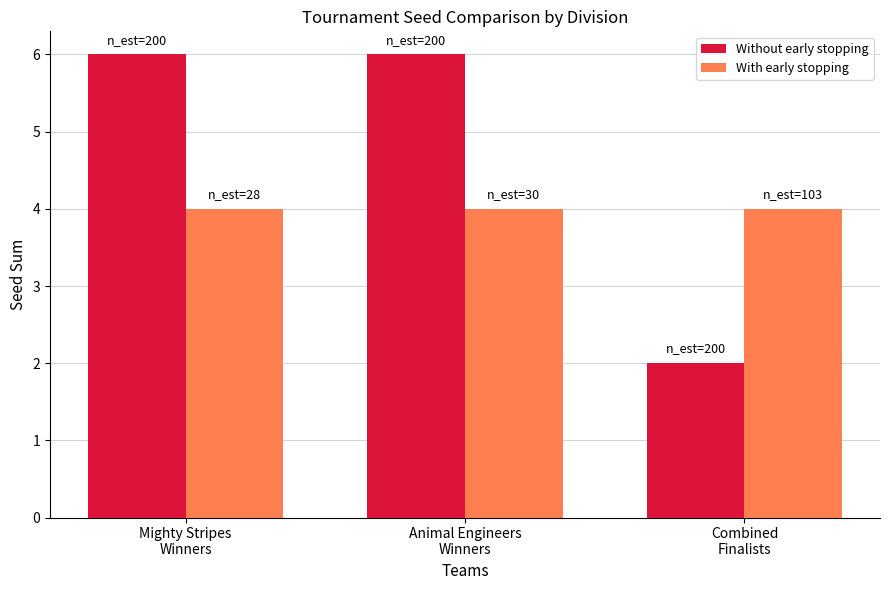

How many bars are there in each group?

2